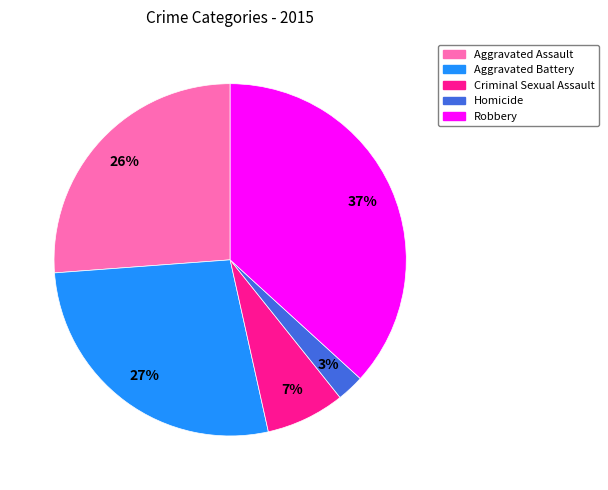

Combined, do Aggravated Assault and Homicide account for over 50%?

No